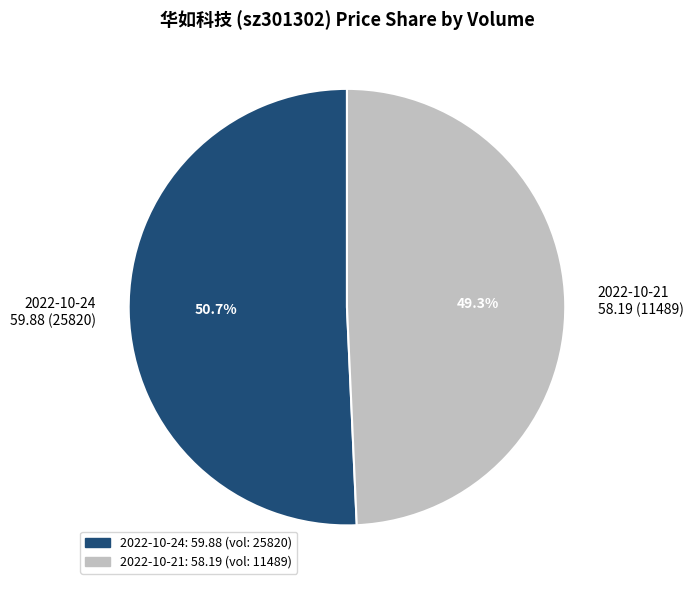

Which category has the biggest portion of the pie?

2022-10-24 59.88 (25820)